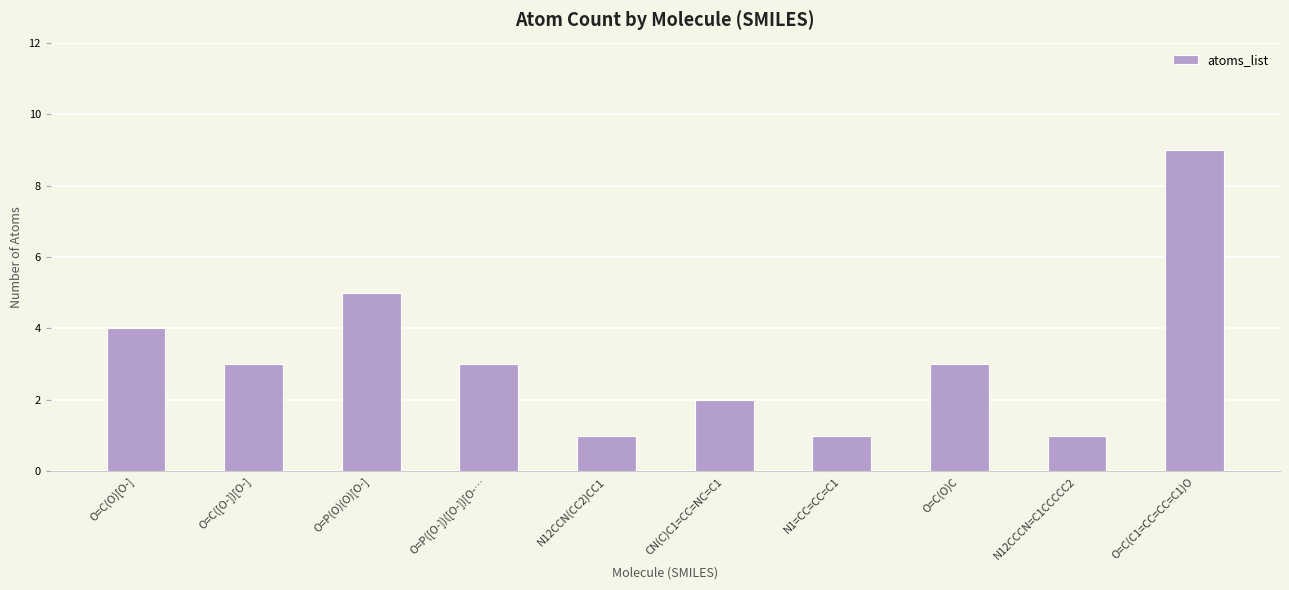

What is the label of the 5th bar from the left?

N12CCN(CC2)CC1